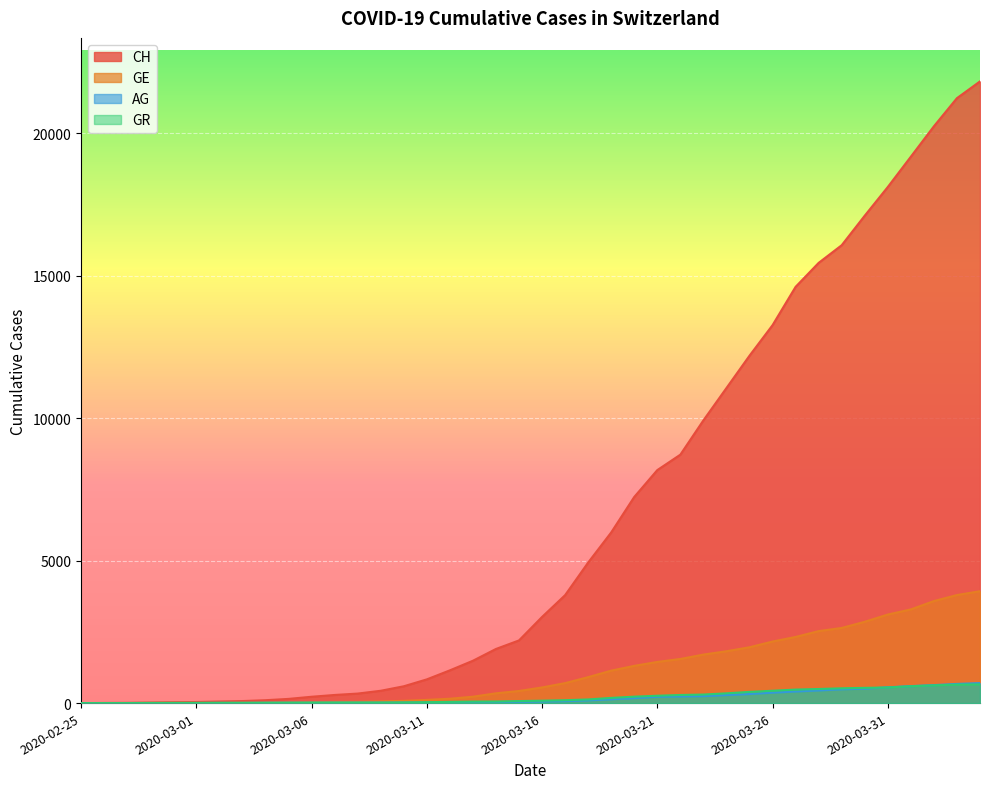

Reading right to left, list all the values displayed in this chart.

CH: 21827	21239	20251	19184	18120	17113	16076	15456	14614	13269	12196	11061	9926	8722	8180	7237	5991	4933	3789	3024	2200	1900	1486	1149	832	590	432	334	285	222	147	101	71	56	38	31	19	9	5	0
GE: 3928	3793	3582	3289	3109	2855	2638	2527	2322	2161	1960	1820	1703	1549	1445	1307	1139	911	701	549	425	343	224	153	112	79	59	44	42	29	20	15	13	10	9	8	4	1	1	0
AG: 702	673	631	596	554	506	485	444	407	367	318	283	245	235	223	175	134	96	69	56	43	33	30	27	20	18	15	14	14	12	11	10	7	7	4	3	1	1	1	0
GR: 657	649	622	592	547	535	519	495	474	433	393	343	300	284	258	226	182	128	101	84	71	56	53	43	31	22	18	18	17	16	14	12	9	9	6	6	6	2	2	0